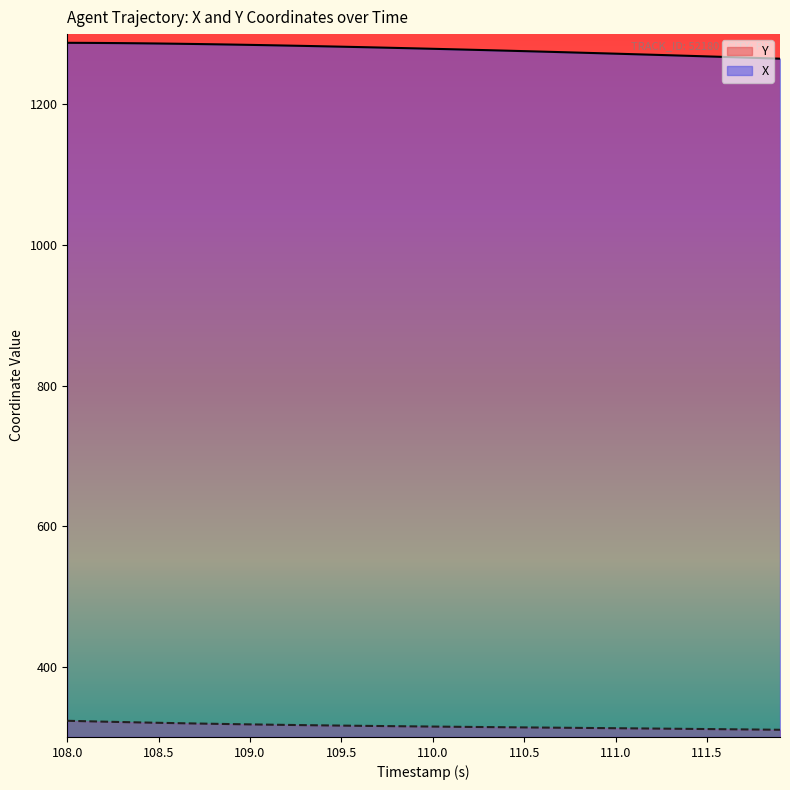

At which label does X reach its minimum?

111.9